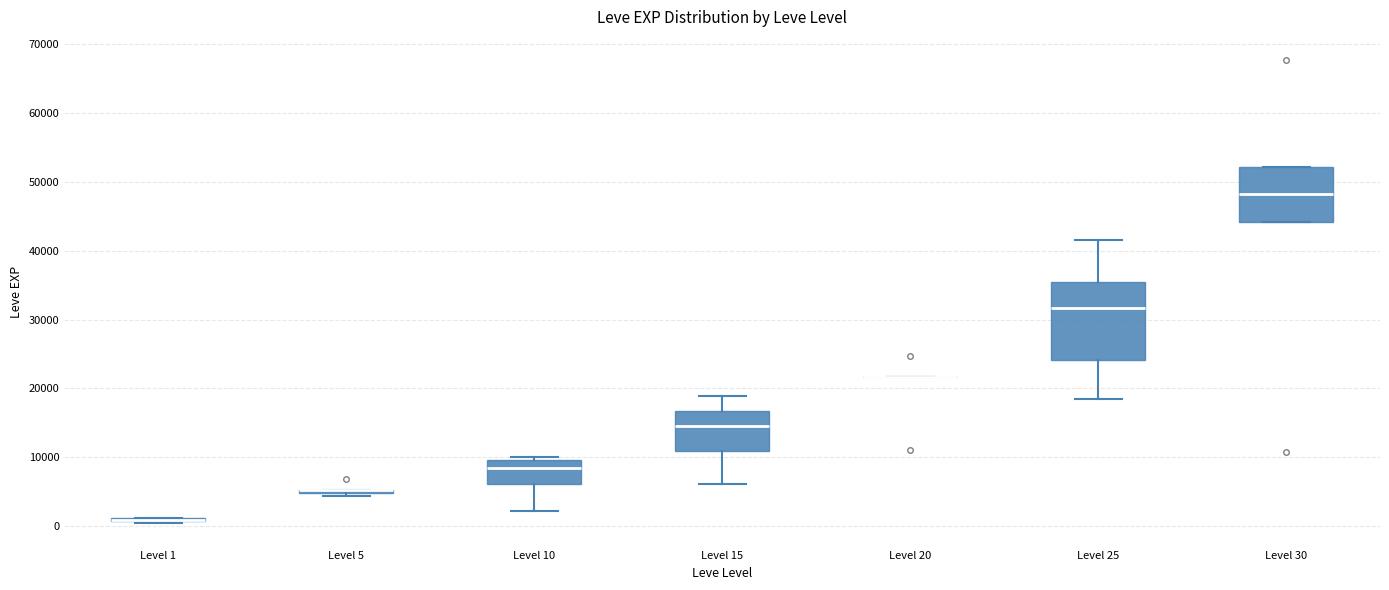

Comparing the boxes themselves (not the whiskers), which one is the tallest?

Level 25